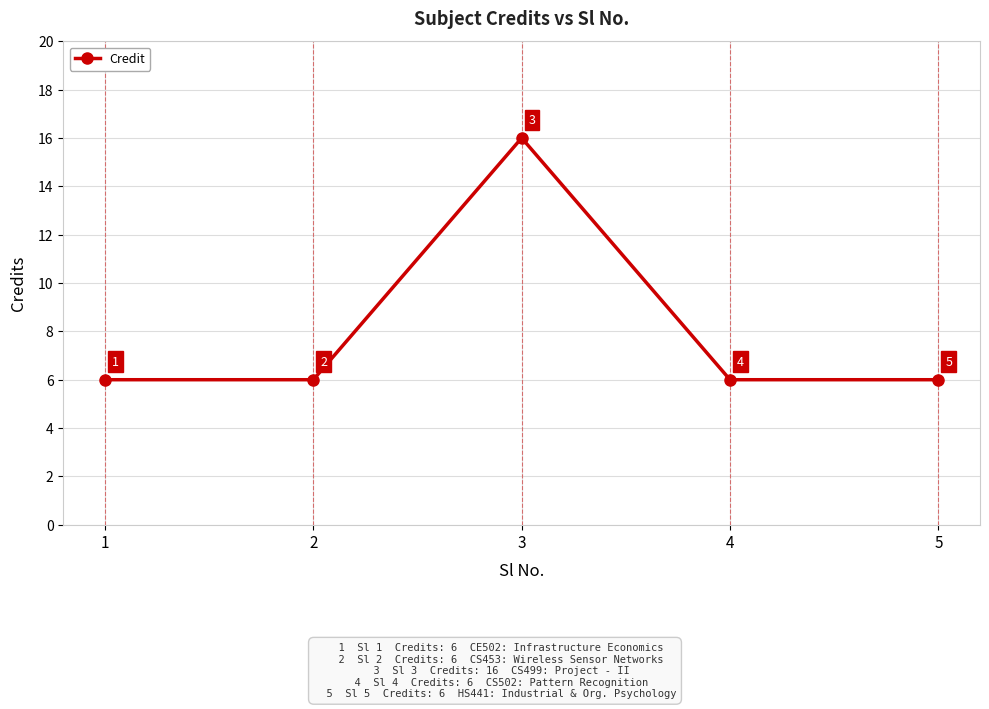

What is the difference between the maximum and minimum values?

10